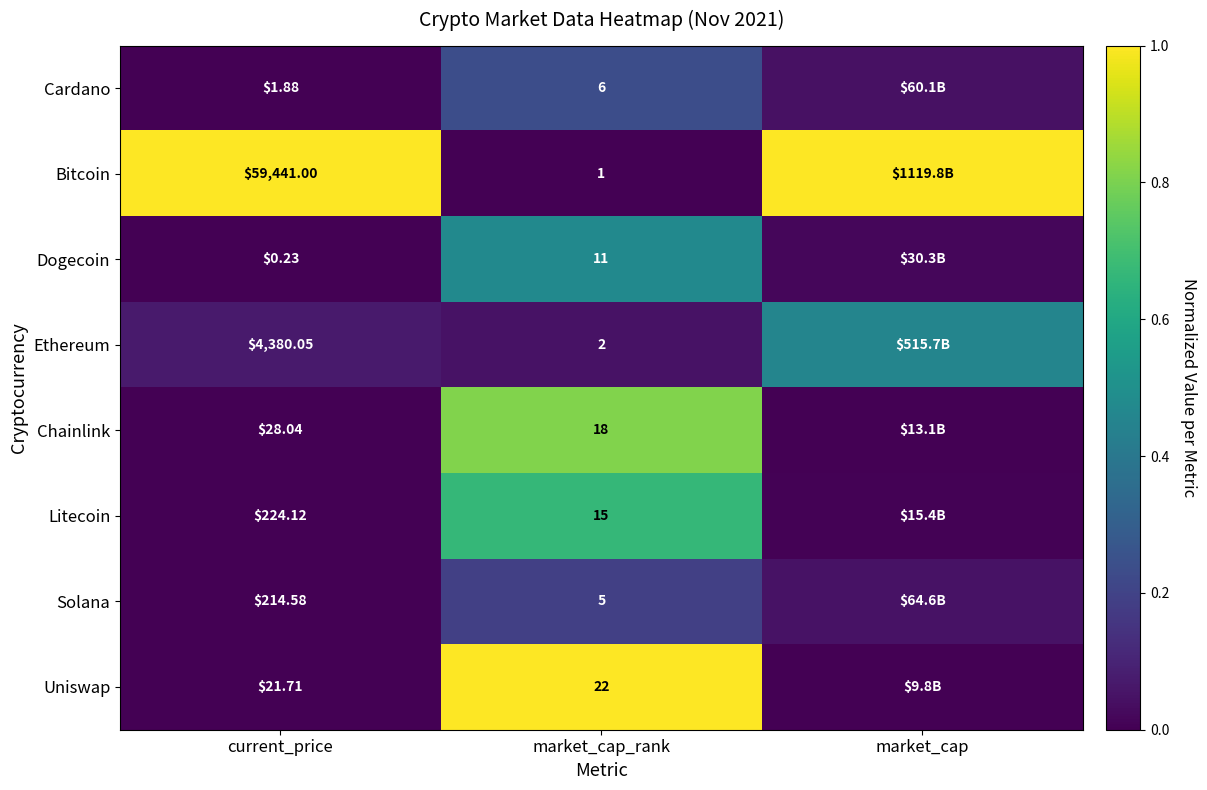

Rank the series at current_price from highest to lowest value.

Bitcoin, Ethereum, Litecoin, Solana, Chainlink, Uniswap, Cardano, Dogecoin